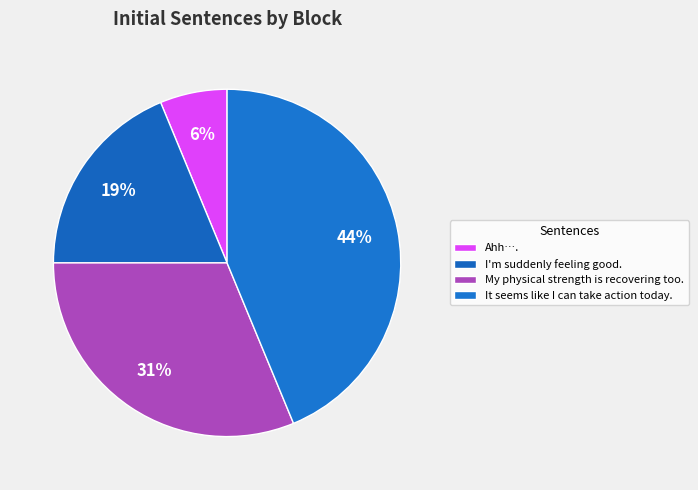

Is I'm suddenly feeling good. the majority of the pie?

No